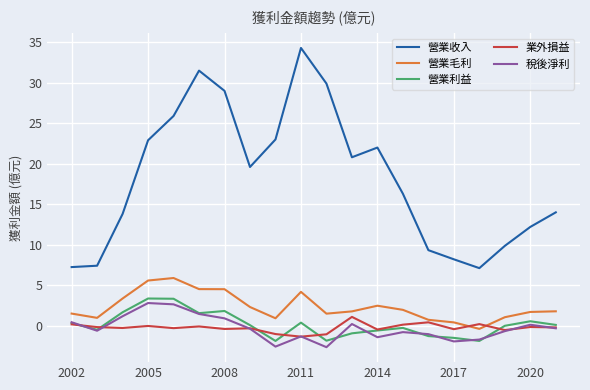

Count the number of data series in this chart.

5